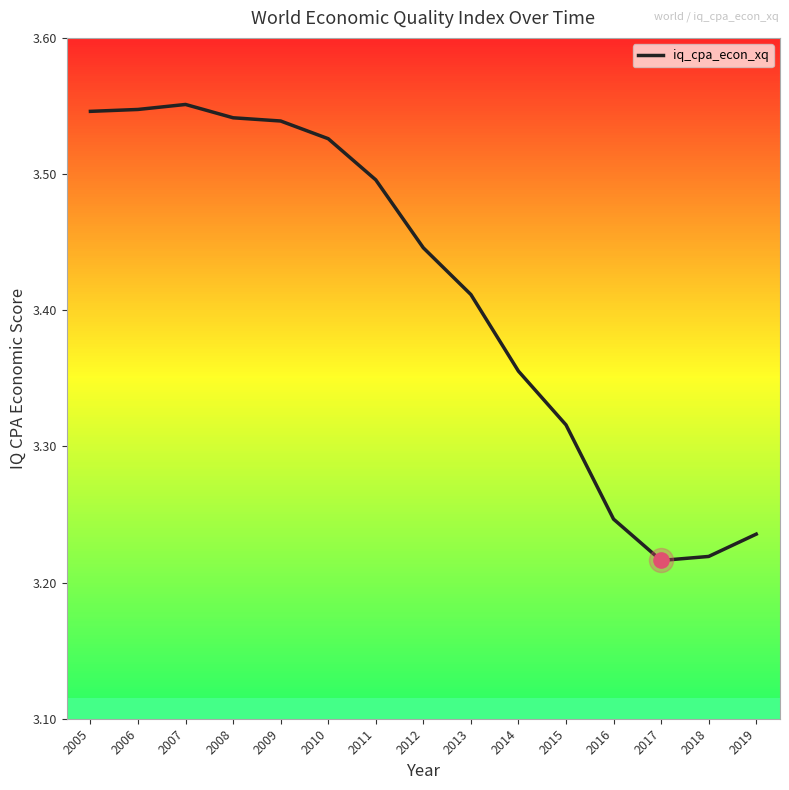

Between 2017 and 2012, which is larger?

2012